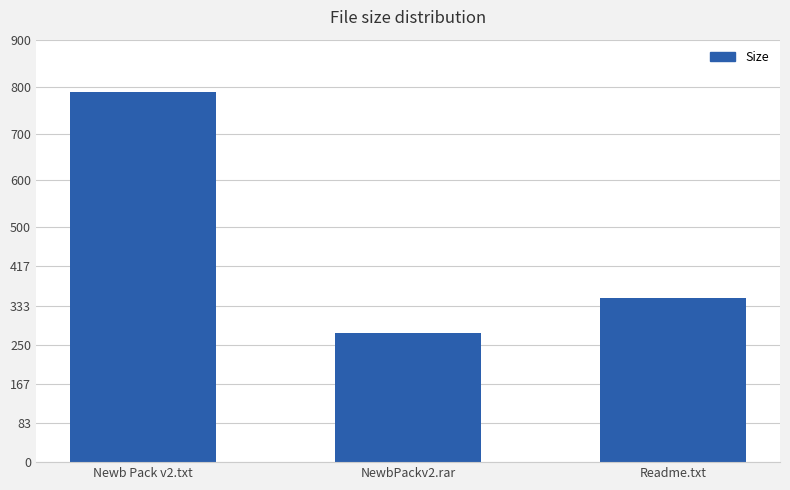

Which category has the highest value across all series?

Newb Pack v2.txt